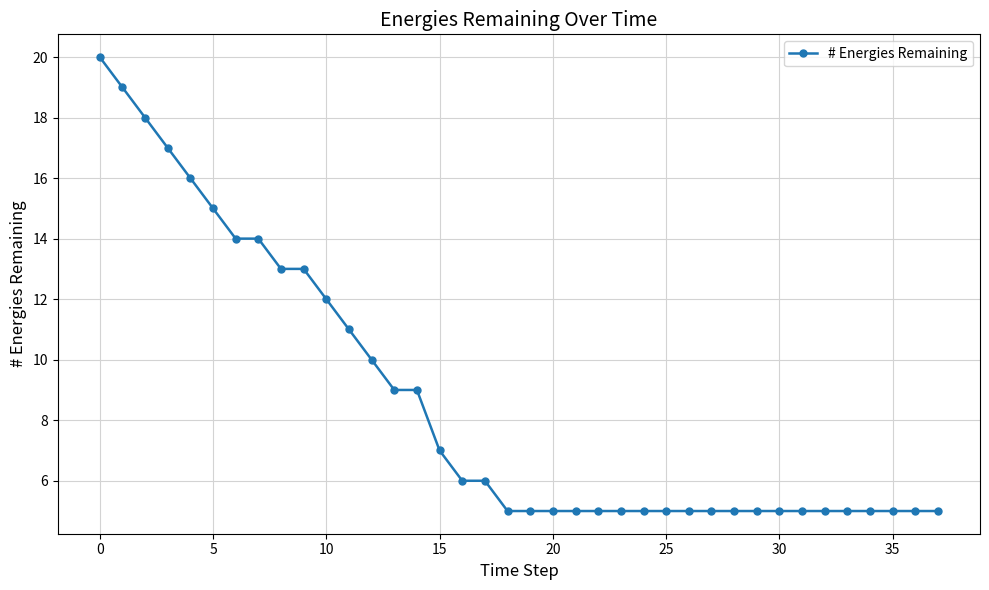

What is the average value?

9